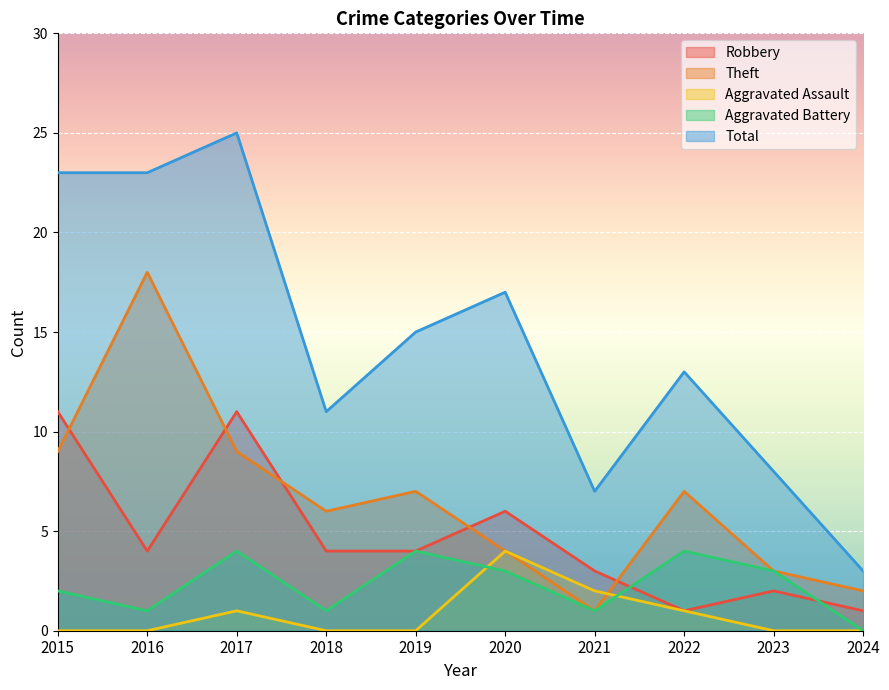

How many lines are shown in the chart?

5